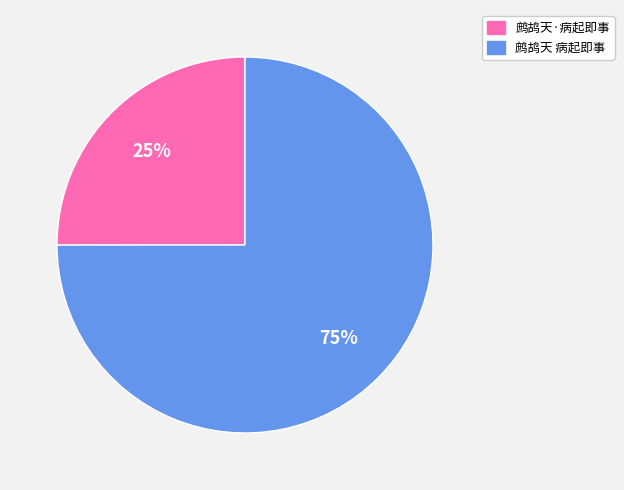

Which category accounts for the majority?

鹧鸪天 病起即事